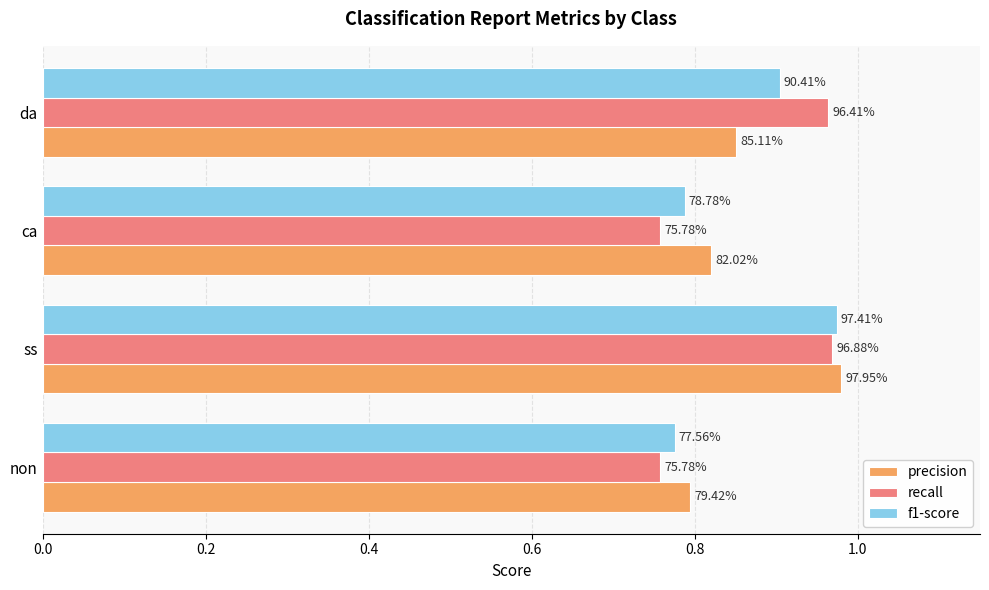

Reading left to right, extract all data points from this chart.

precision: 0.8	1.0	0.8	0.9
recall: 0.8	1.0	0.8	1.0
f1-score: 0.8	1.0	0.8	0.9